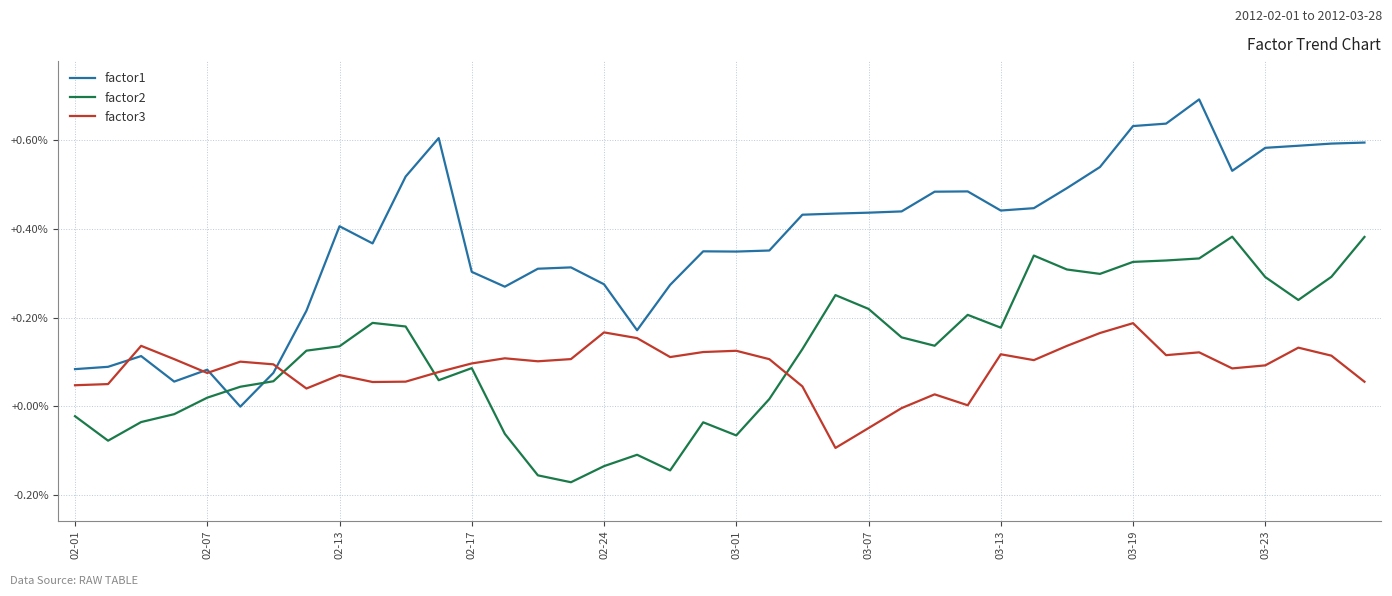

What are all the series names shown in the legend?

factor1, factor2, factor3